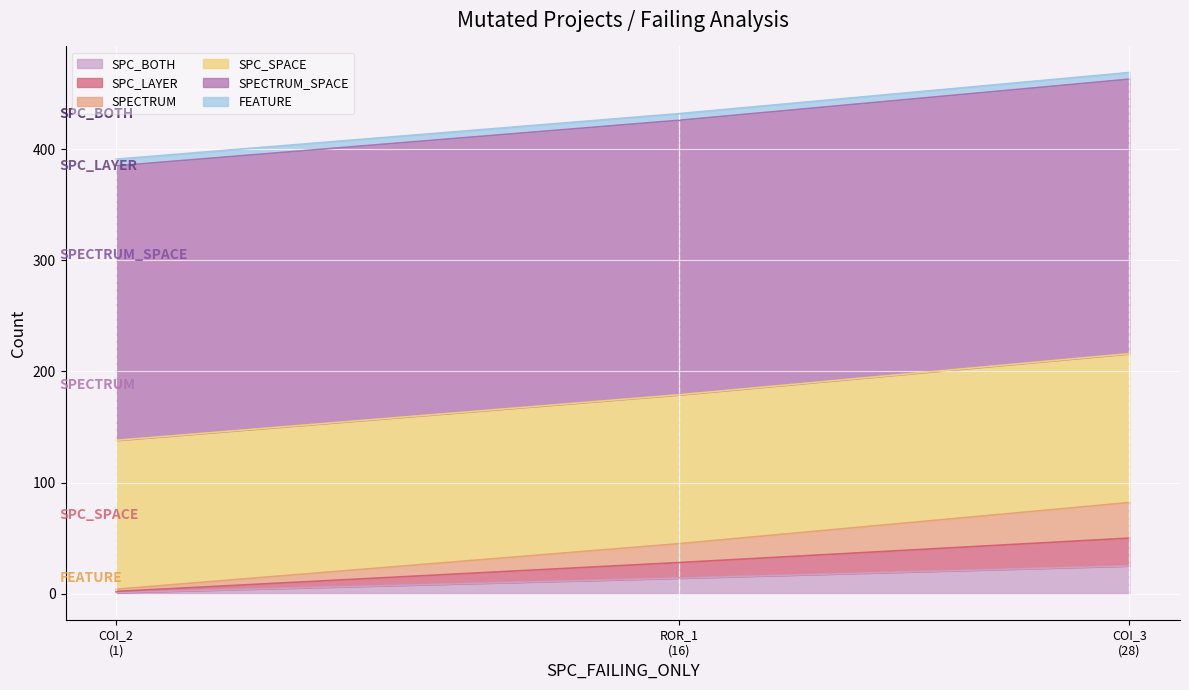

Which category has the lowest value across all series?

AutoResponder.EmailSystem.Client.COI_2